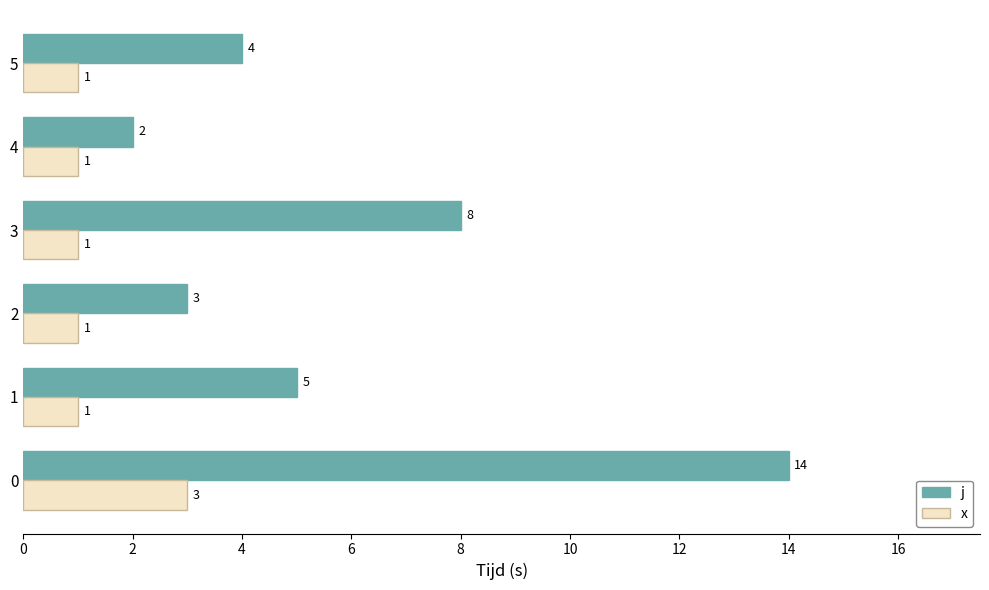

List the series in order of their peak value, highest first.

j, x